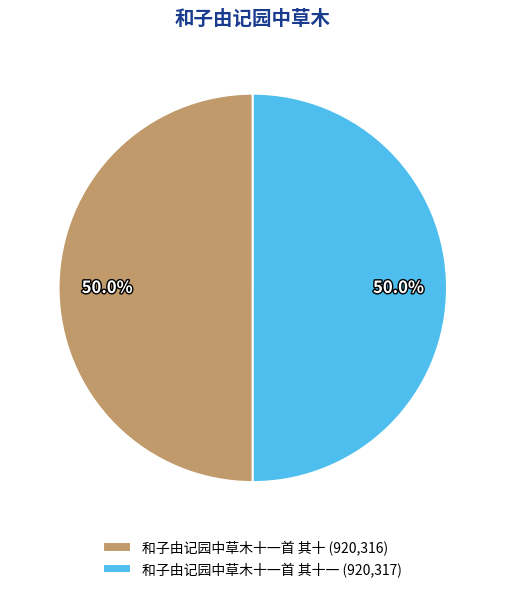

What is the total percentage of 和子由记园中草木十一首 其十 (920,316) and 和子由记园中草木十一首 其十一 (920,317)?

100.0%